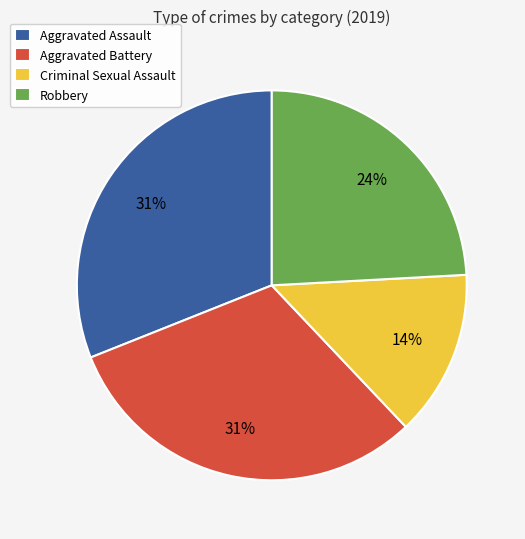

Which category has the smallest portion of the pie?

Criminal Sexual Assault